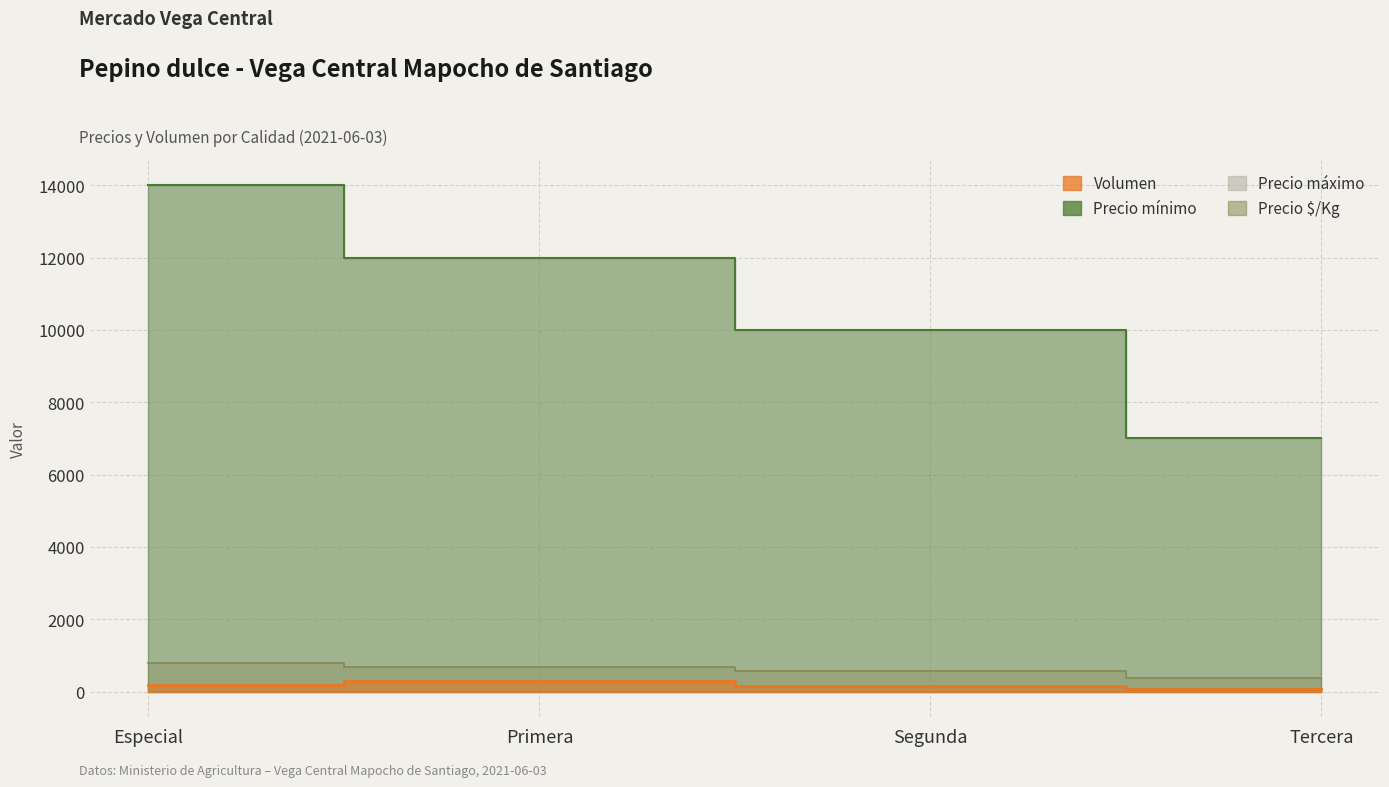

How many data points in Precio minimo are less than 12000?

2